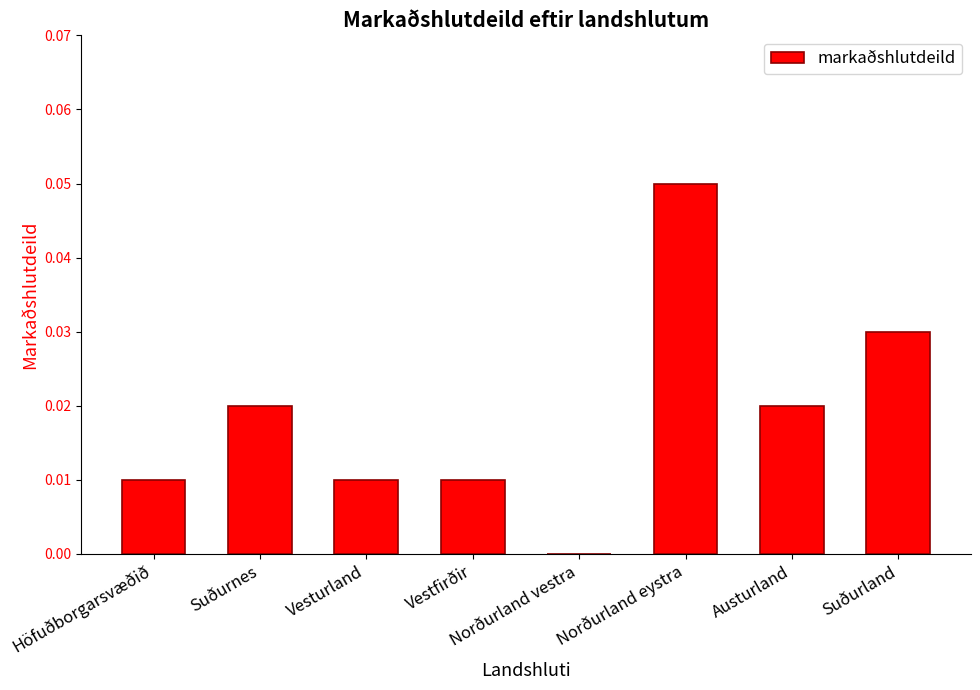

At which category does the chart reach its peak across all series?

Norðurland eystra